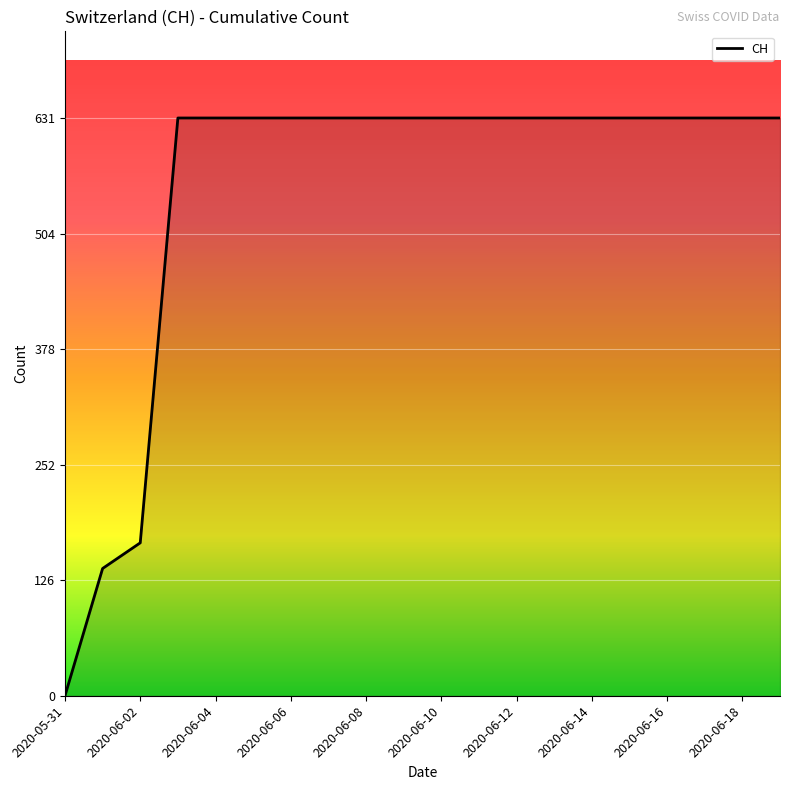

How many categories are shown in the chart?

20